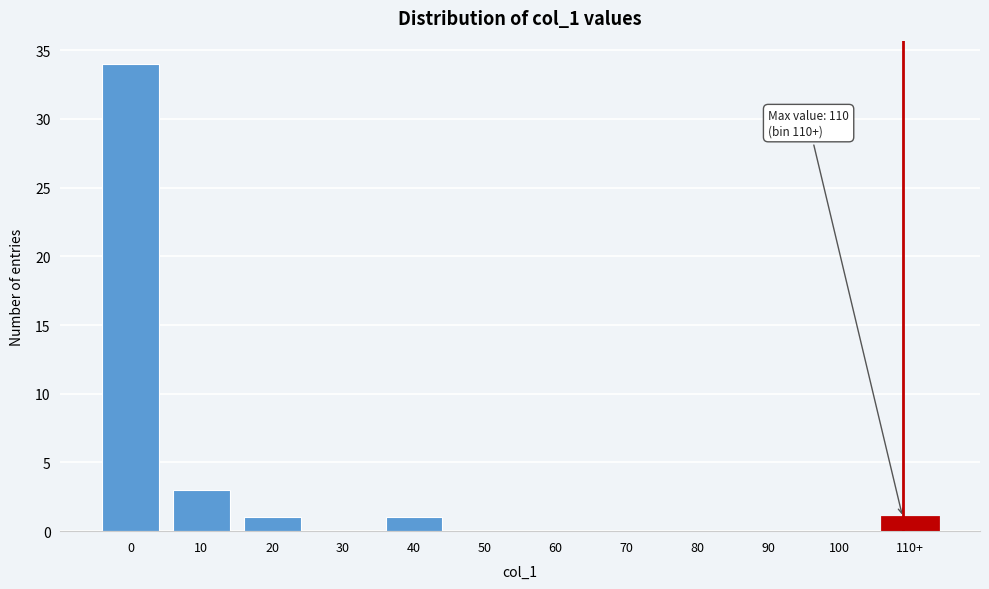

Reading left to right, what are all the values shown in this chart?

0=34	10=3	20=1	30=0	40=1	50=0	60=0	70=0	80=0	90=0	100=0	110+=1